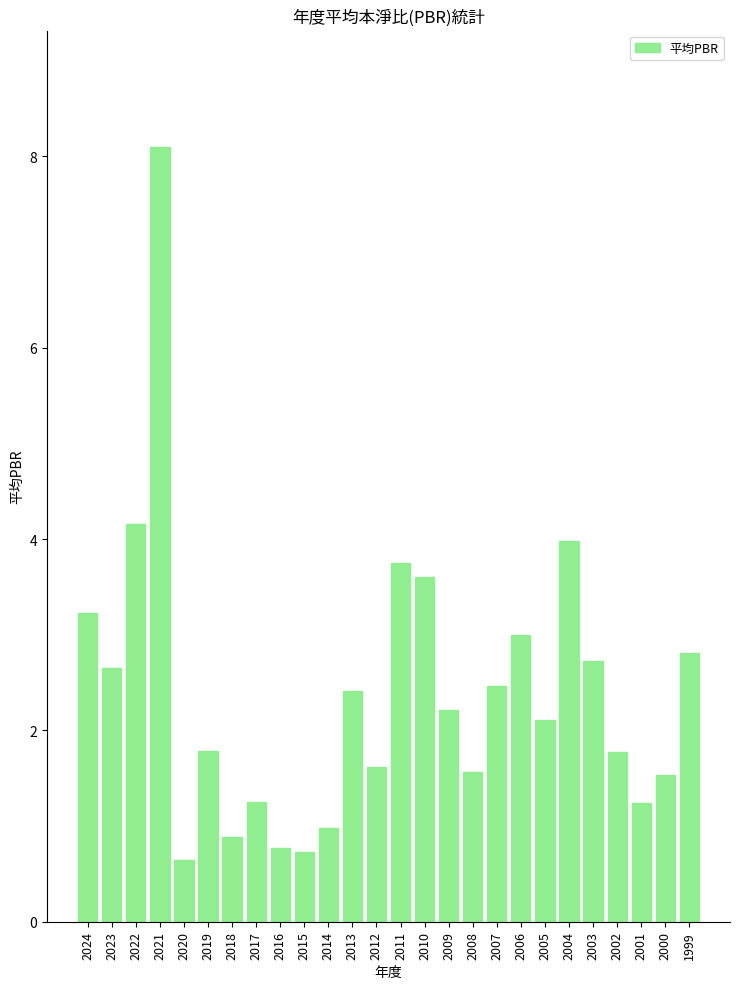

True or false: the data shows 1.8 at 2002.

True